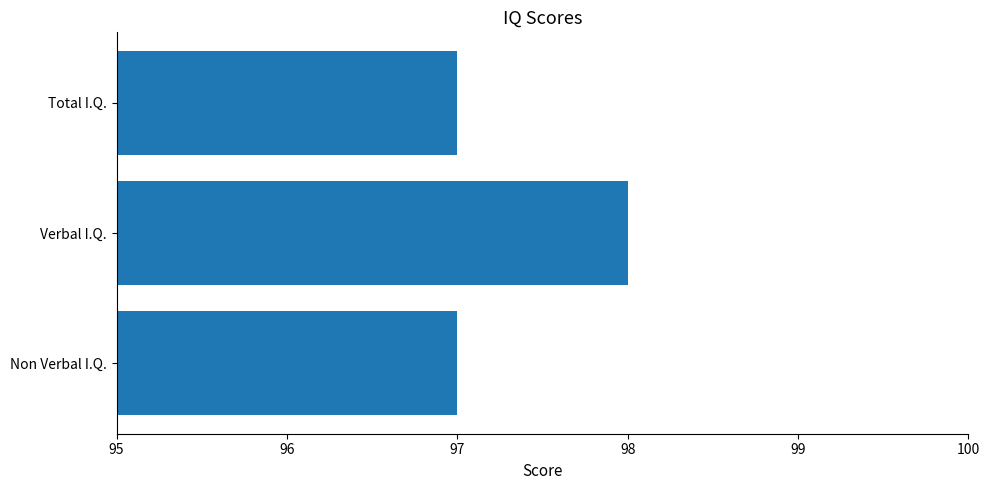

What value does the data have at Non Verbal I.Q.?

97